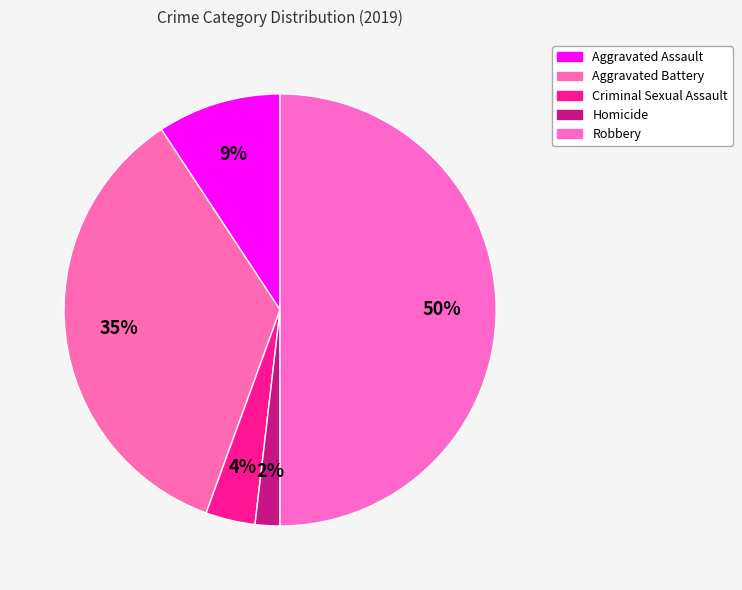

Is Aggravated Battery the majority of the pie?

No